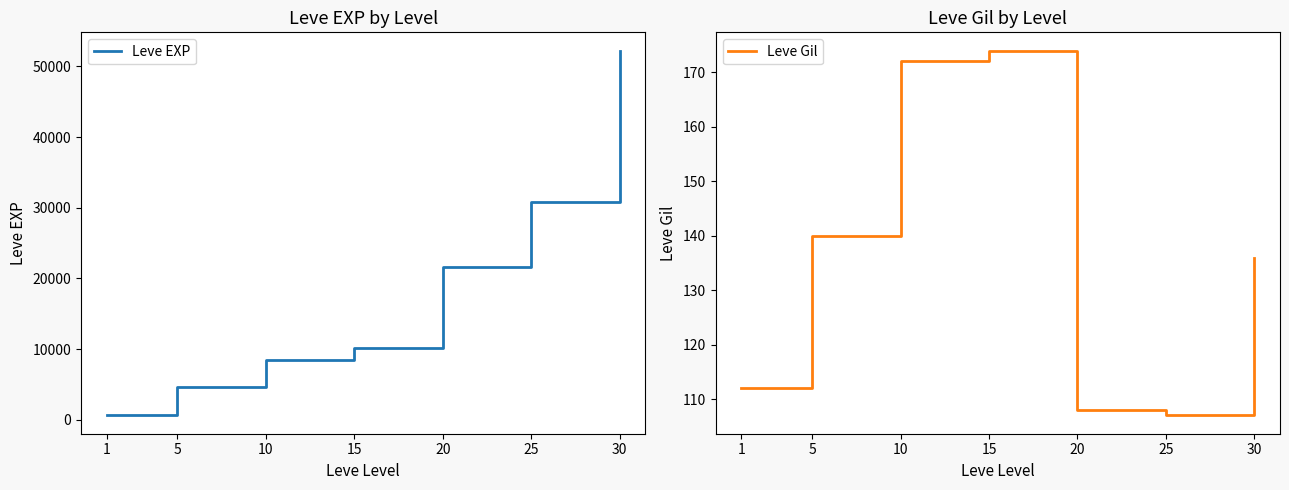

Reading left to right, what are all the values shown in this chart?

Leve EXP: 1=630	5=4660	10=8430	15=10100	20=21600	25=30820	30=52220
Leve Gil: 1=112	5=140	10=172	15=174	20=108	25=107	30=136